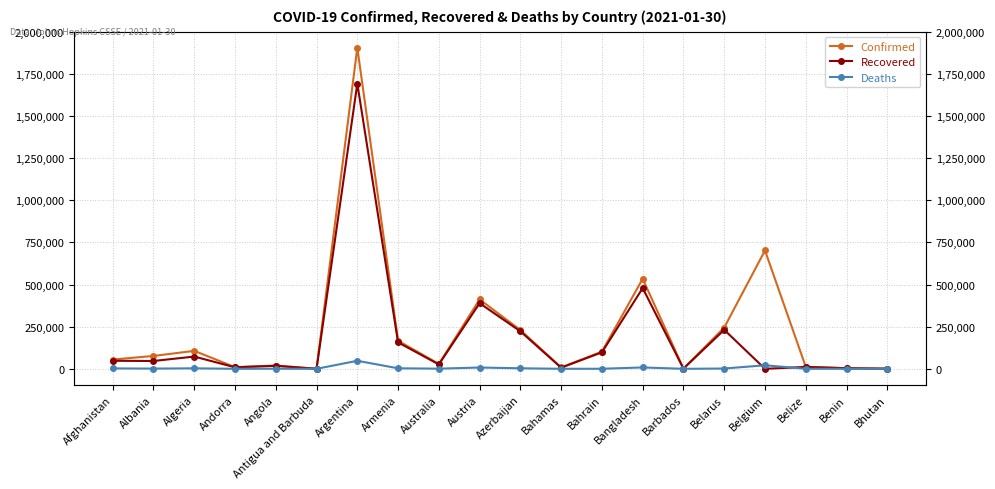

How many interior local peaks does the Confirmed series have?

6